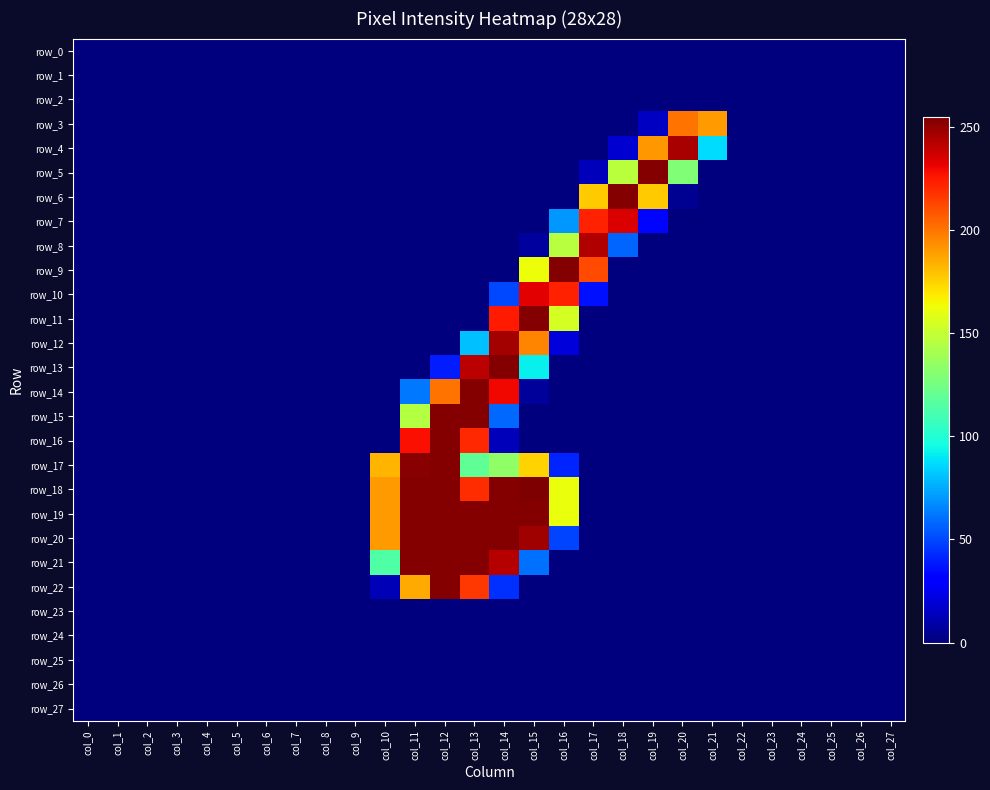

What is the sum of all row_6 values?

612